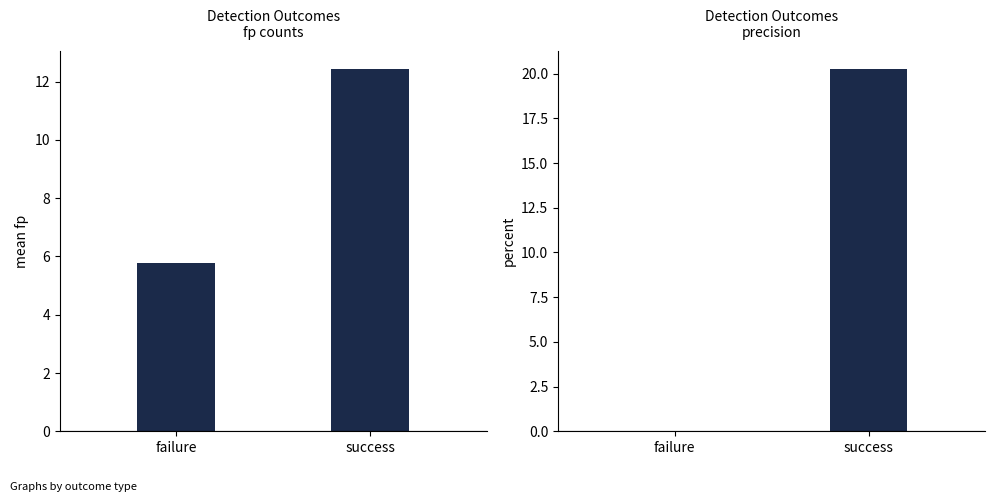

Are the bars horizontal?

No